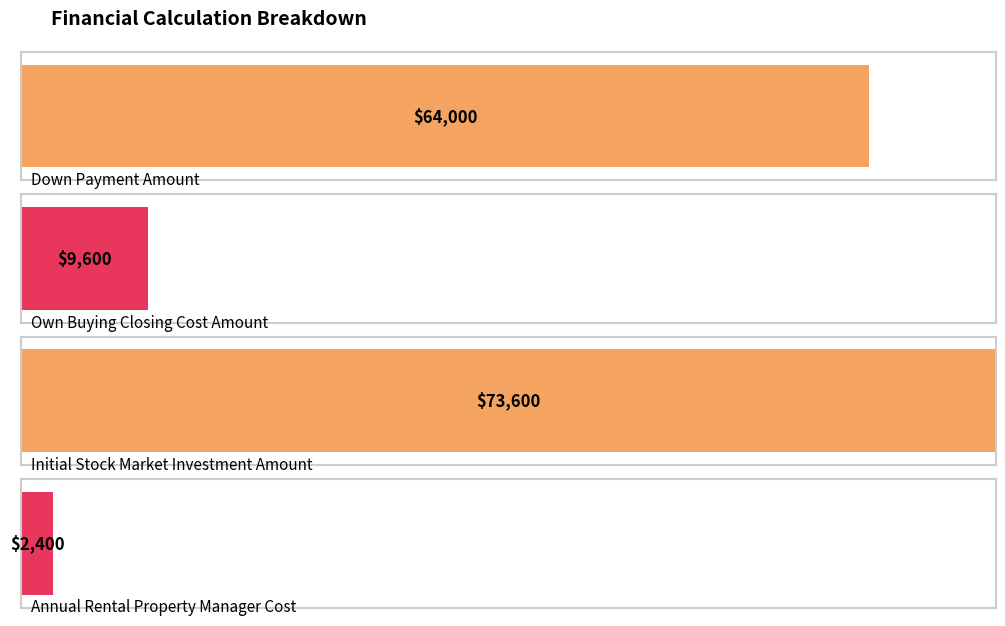

At which label is the value closest to 38000?

Down Payment Amount